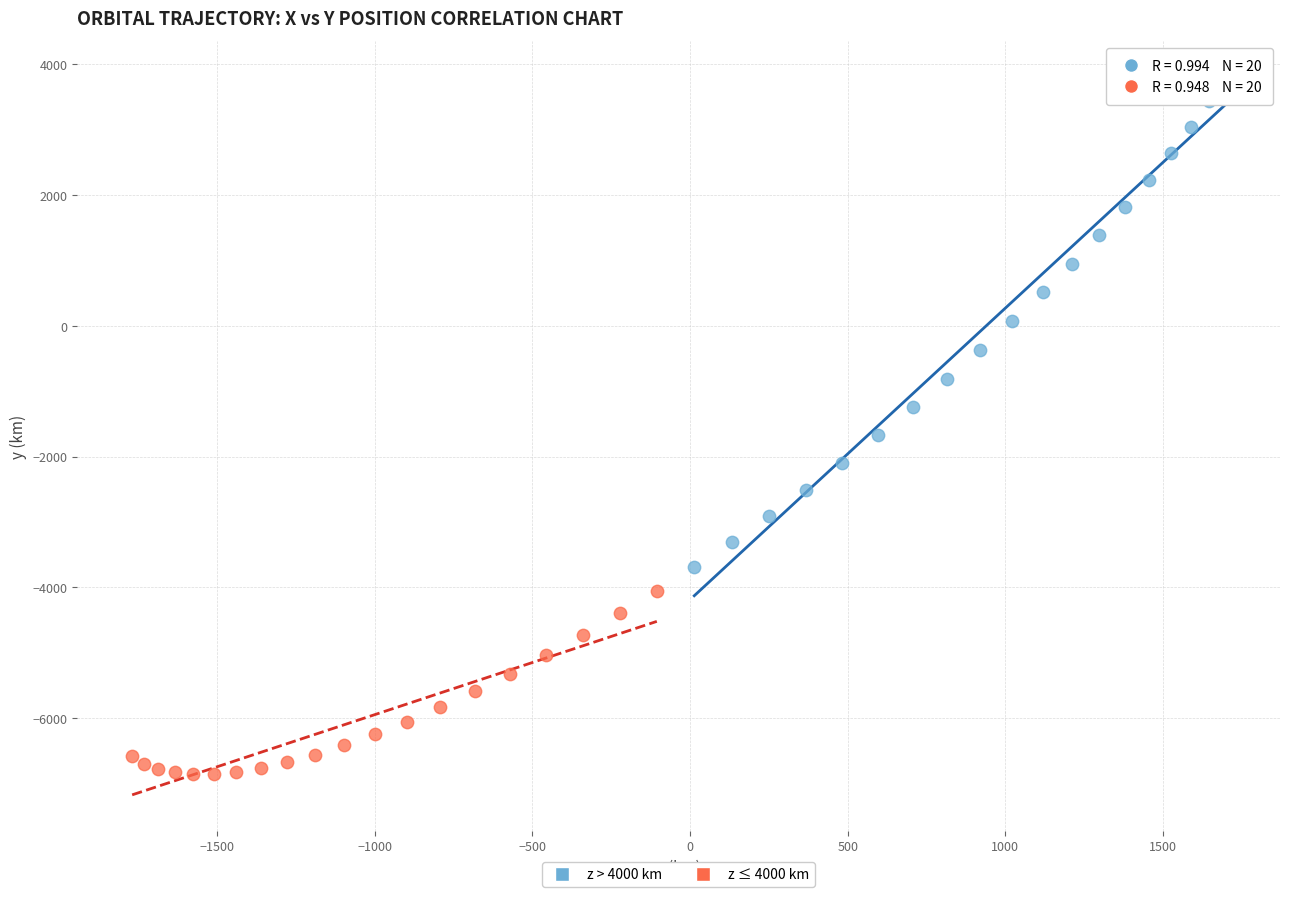

Which series has the largest Y range (max minus min)?

z > 4000 km